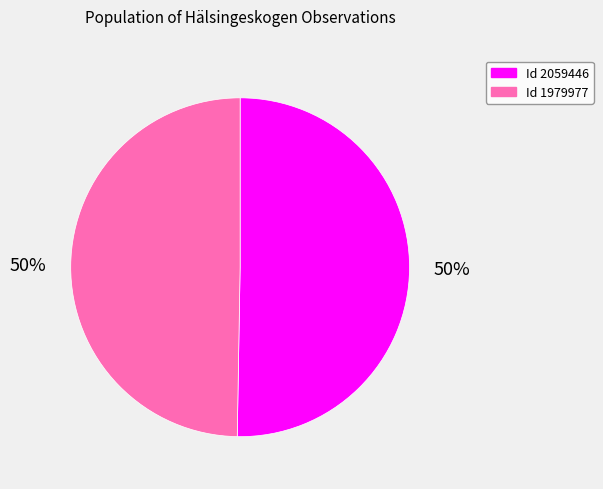

To the nearest percent, what is the average slice percentage?

50%